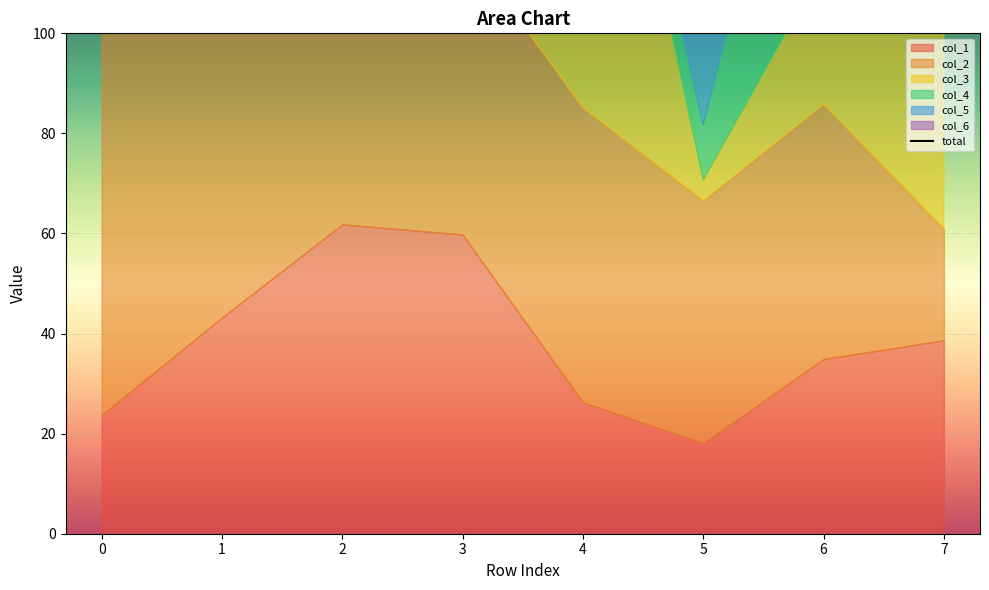

At which label is the value closest to 263?

2